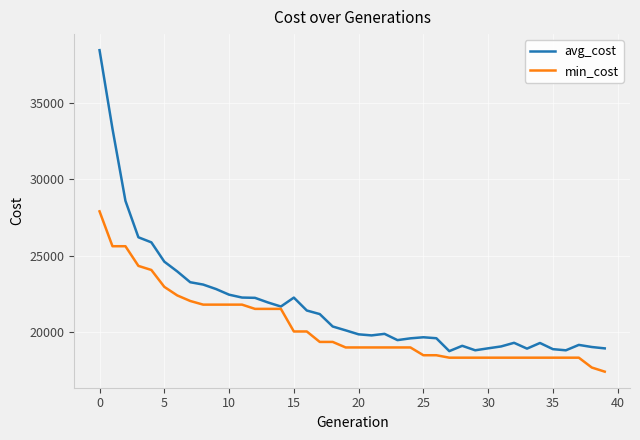

Which series has the widest spread of values?

avg_cost